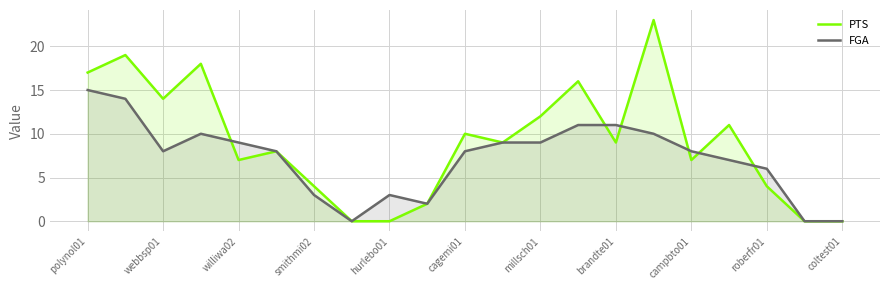

Rank the series at hurlebo01 from lowest to highest value.

PTS, FGA